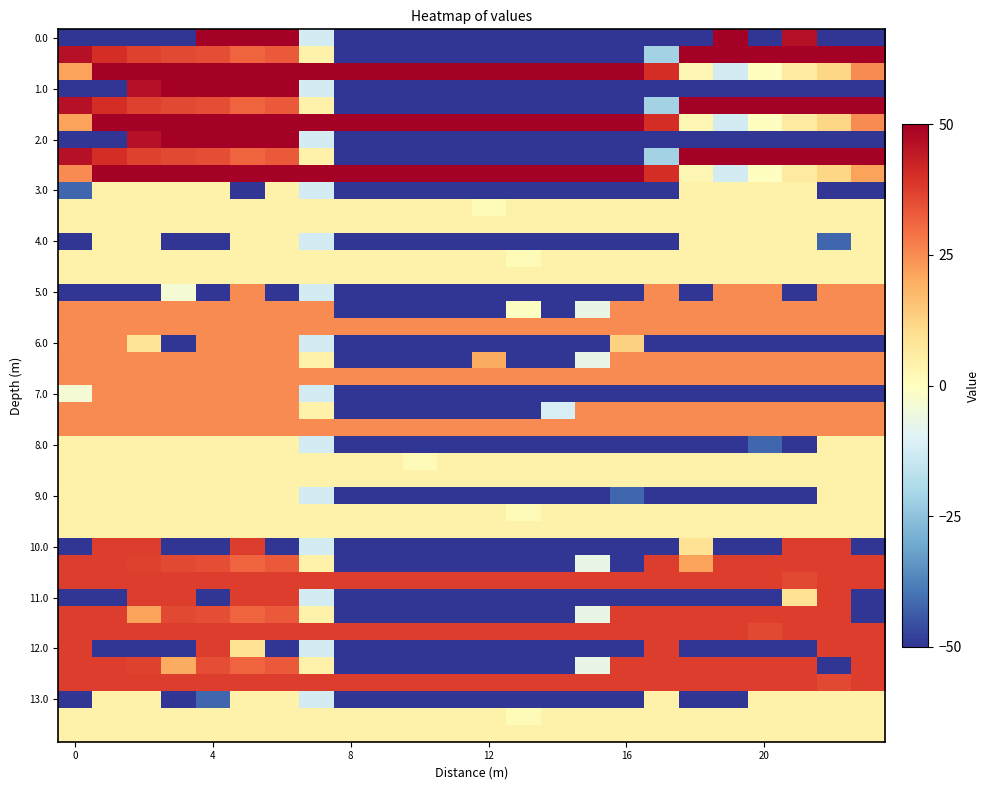

How many data points does each series have?

24